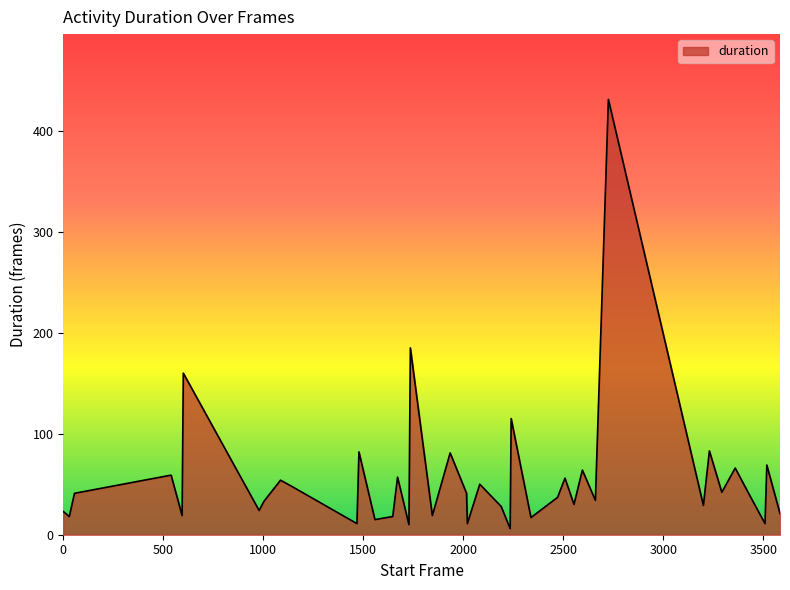

What is the difference between the maximum and minimum values?

425